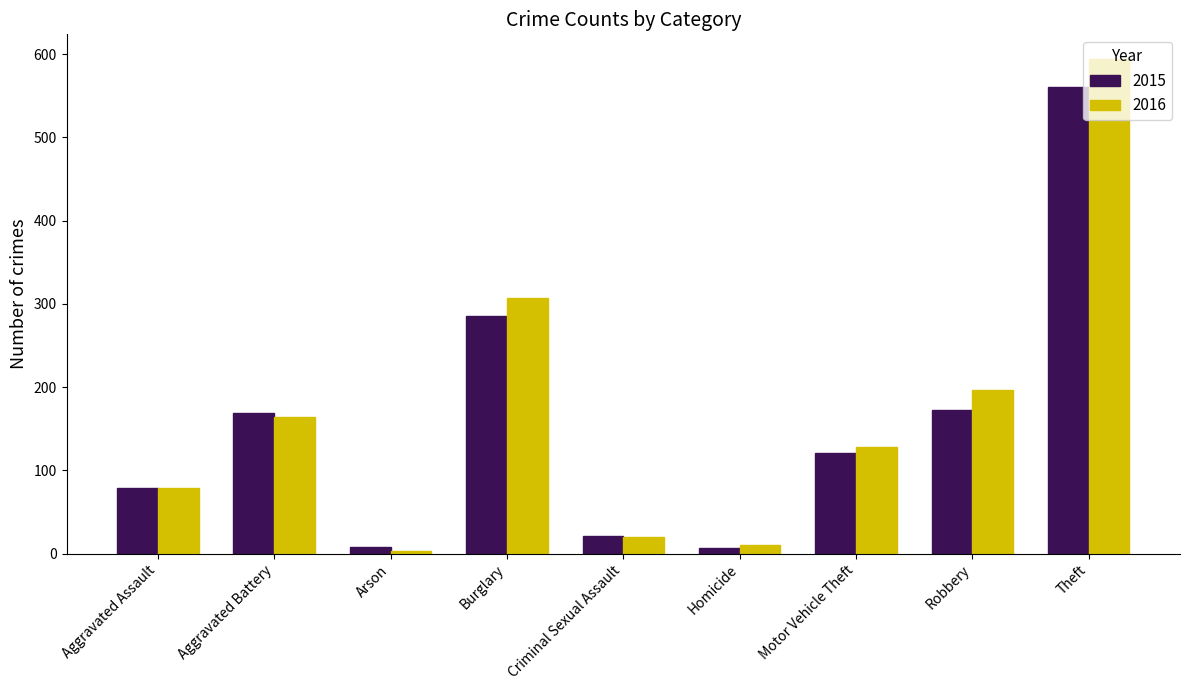

What are all the series names shown in the legend?

2015, 2016